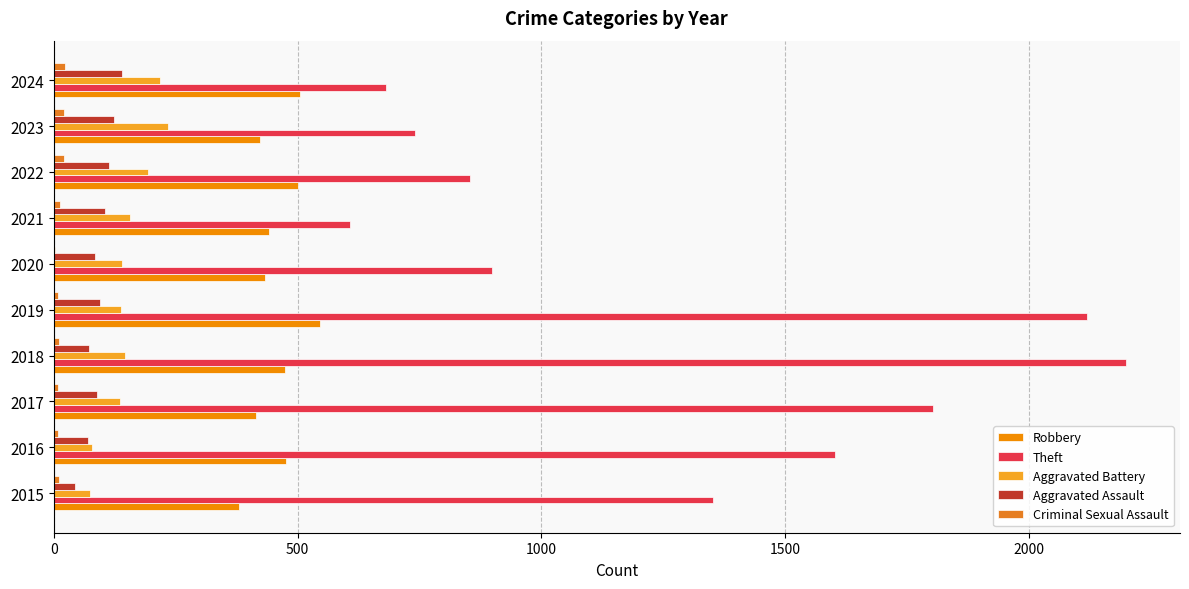

What is the value of the Aggravated Assault bar at the 1st from the left?

44